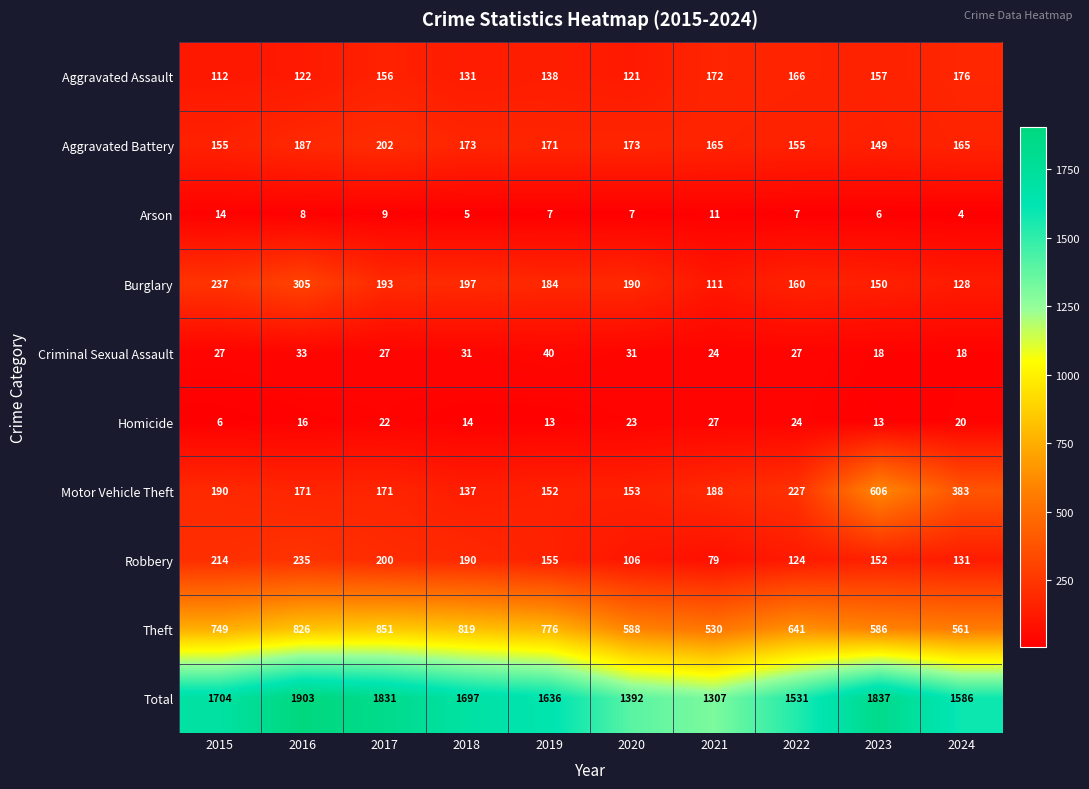

What is the total value across all series at 2018?

3394